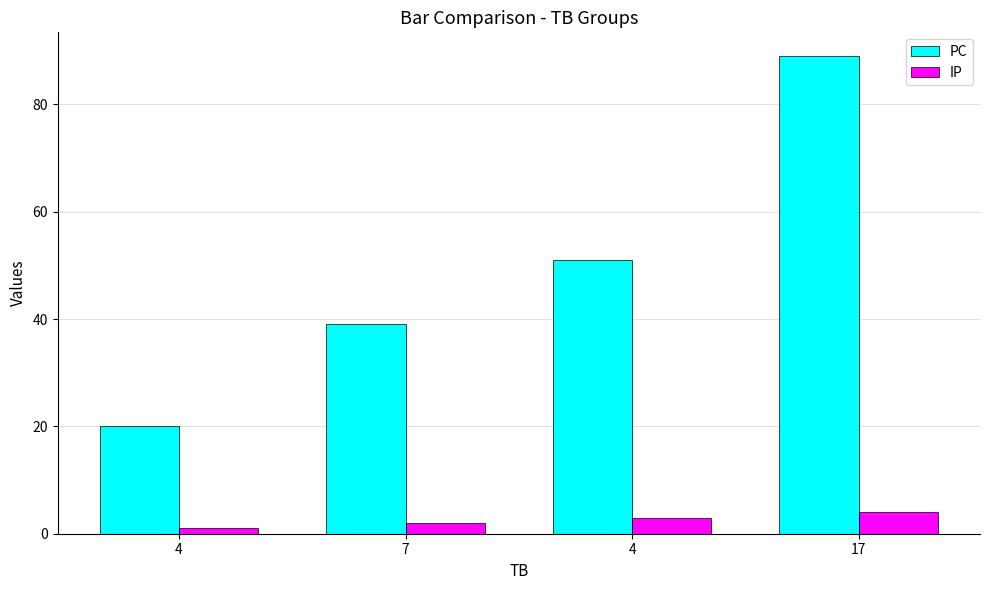

What is the value of the IP bar at the 2nd from the left?

2